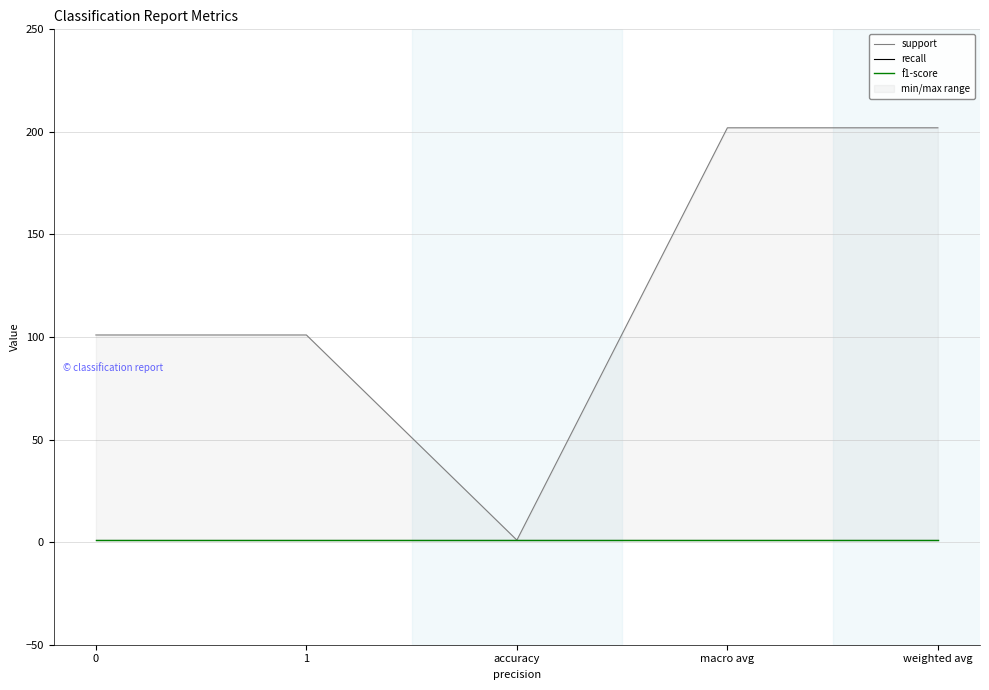

What is the value of the f1-score point at the 4th from the left?

1